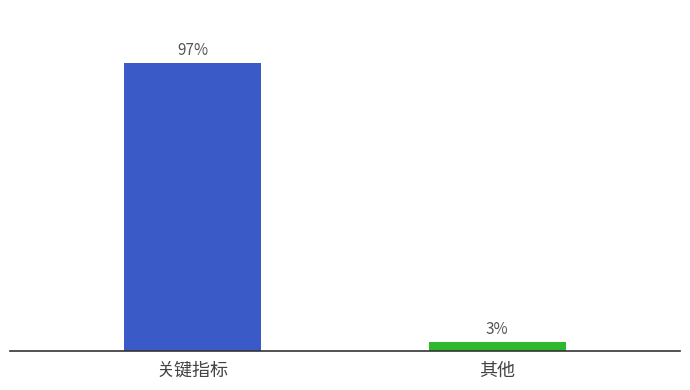

Are the bars horizontal?

No